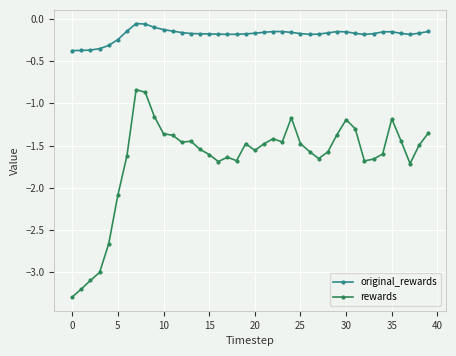

What is the smallest value displayed?

-3.3